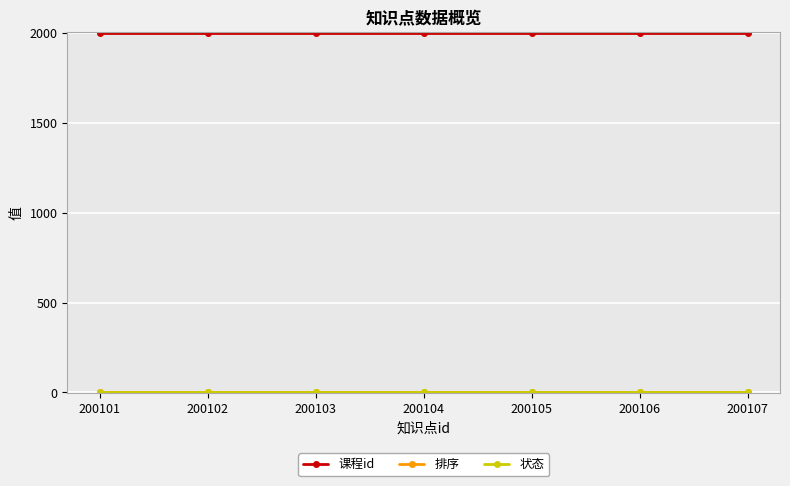

The 课程id series shows 2001 at 200107. True or false?

True